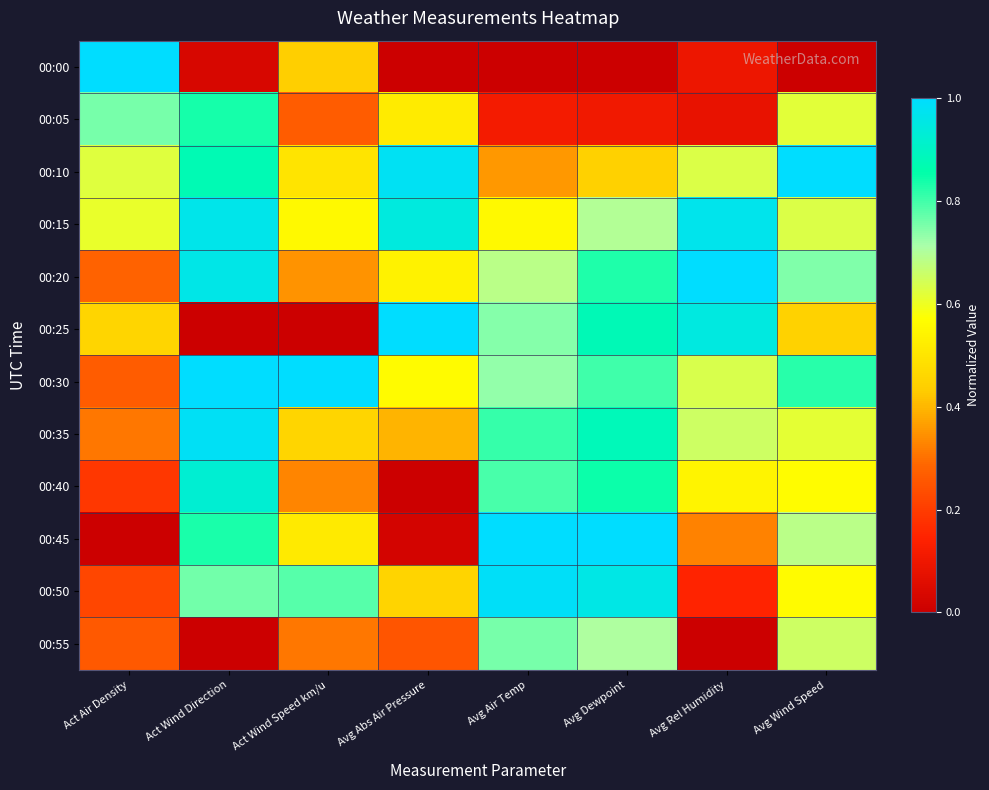

Reading left to right, transcribe all the data shown in this chart.

00:00: Act Air Density=1.0	Act Wind Direction=0.0	Act Wind Speed km/u=0.4	Avg Abs Air Pressure=0.0	Avg Air Temp=0.0	Avg Dewpoint=0.0	Avg Rel Humidity=0.1	Avg Wind Speed=0.0
00:05: Act Air Density=0.8	Act Wind Direction=0.8	Act Wind Speed km/u=0.3	Avg Abs Air Pressure=0.5	Avg Air Temp=0.1	Avg Dewpoint=0.1	Avg Rel Humidity=0.1	Avg Wind Speed=0.6
00:10: Act Air Density=0.6	Act Wind Direction=0.9	Act Wind Speed km/u=0.5	Avg Abs Air Pressure=1.0	Avg Air Temp=0.4	Avg Dewpoint=0.4	Avg Rel Humidity=0.6	Avg Wind Speed=1.0
00:15: Act Air Density=0.6	Act Wind Direction=1.0	Act Wind Speed km/u=0.6	Avg Abs Air Pressure=0.9	Avg Air Temp=0.6	Avg Dewpoint=0.7	Avg Rel Humidity=1.0	Avg Wind Speed=0.6
00:20: Act Air Density=0.3	Act Wind Direction=1.0	Act Wind Speed km/u=0.3	Avg Abs Air Pressure=0.5	Avg Air Temp=0.7	Avg Dewpoint=0.8	Avg Rel Humidity=1.0	Avg Wind Speed=0.7
00:25: Act Air Density=0.5	Act Wind Direction=0.0	Act Wind Speed km/u=0.0	Avg Abs Air Pressure=1.0	Avg Air Temp=0.7	Avg Dewpoint=0.9	Avg Rel Humidity=0.9	Avg Wind Speed=0.4
00:30: Act Air Density=0.3	Act Wind Direction=1.0	Act Wind Speed km/u=1.0	Avg Abs Air Pressure=0.6	Avg Air Temp=0.7	Avg Dewpoint=0.8	Avg Rel Humidity=0.6	Avg Wind Speed=0.8
00:35: Act Air Density=0.3	Act Wind Direction=1.0	Act Wind Speed km/u=0.5	Avg Abs Air Pressure=0.4	Avg Air Temp=0.8	Avg Dewpoint=0.9	Avg Rel Humidity=0.7	Avg Wind Speed=0.6
00:40: Act Air Density=0.2	Act Wind Direction=0.9	Act Wind Speed km/u=0.3	Avg Abs Air Pressure=0.0	Avg Air Temp=0.8	Avg Dewpoint=0.8	Avg Rel Humidity=0.5	Avg Wind Speed=0.6
00:45: Act Air Density=0.0	Act Wind Direction=0.8	Act Wind Speed km/u=0.5	Avg Abs Air Pressure=0.0	Avg Air Temp=1.0	Avg Dewpoint=1.0	Avg Rel Humidity=0.3	Avg Wind Speed=0.7
00:50: Act Air Density=0.2	Act Wind Direction=0.8	Act Wind Speed km/u=0.8	Avg Abs Air Pressure=0.5	Avg Air Temp=1.0	Avg Dewpoint=1.0	Avg Rel Humidity=0.1	Avg Wind Speed=0.6
00:55: Act Air Density=0.3	Act Wind Direction=0.0	Act Wind Speed km/u=0.3	Avg Abs Air Pressure=0.3	Avg Air Temp=0.8	Avg Dewpoint=0.7	Avg Rel Humidity=0.0	Avg Wind Speed=0.7